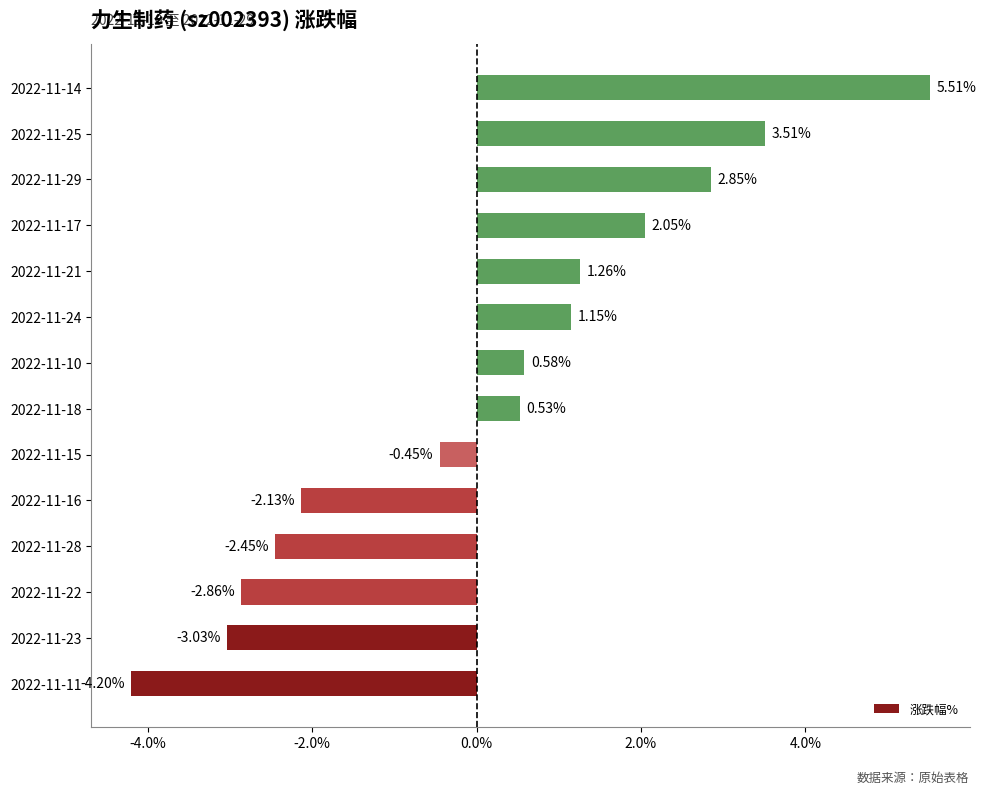

Count the number of categories in the chart.

14